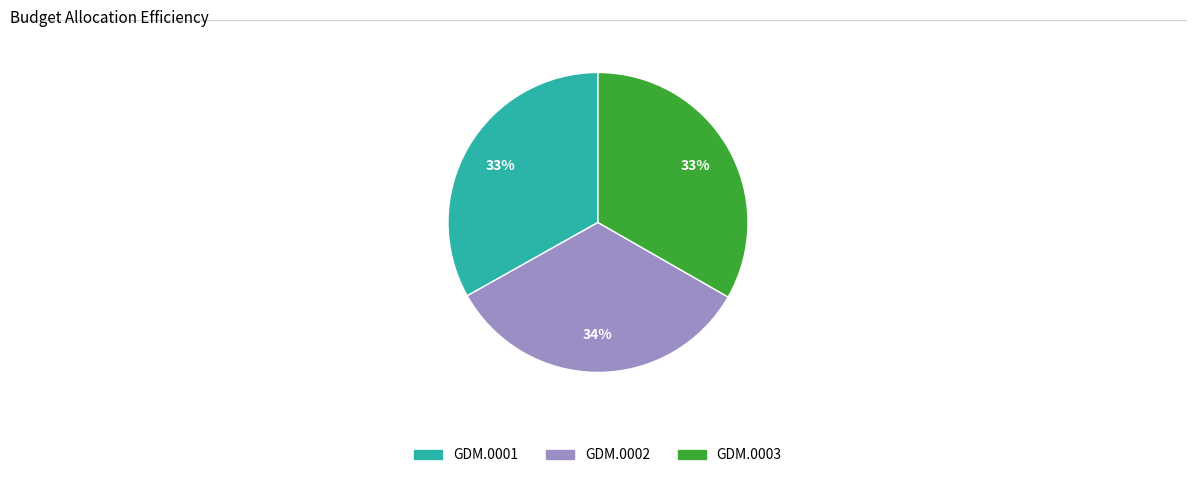

Is it true that GDM.0001 is 33% of the pie?

True